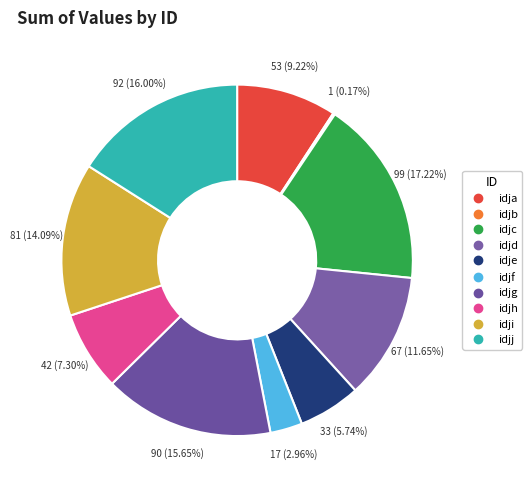

Which category has the smallest portion of the pie?

idjb